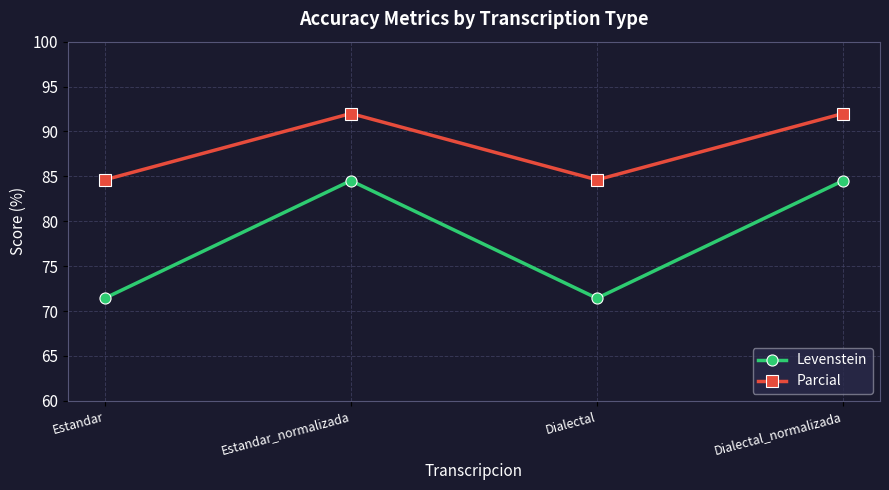

Rank the series by their maximum value, from lowest to highest.

Levenstein, Parcial